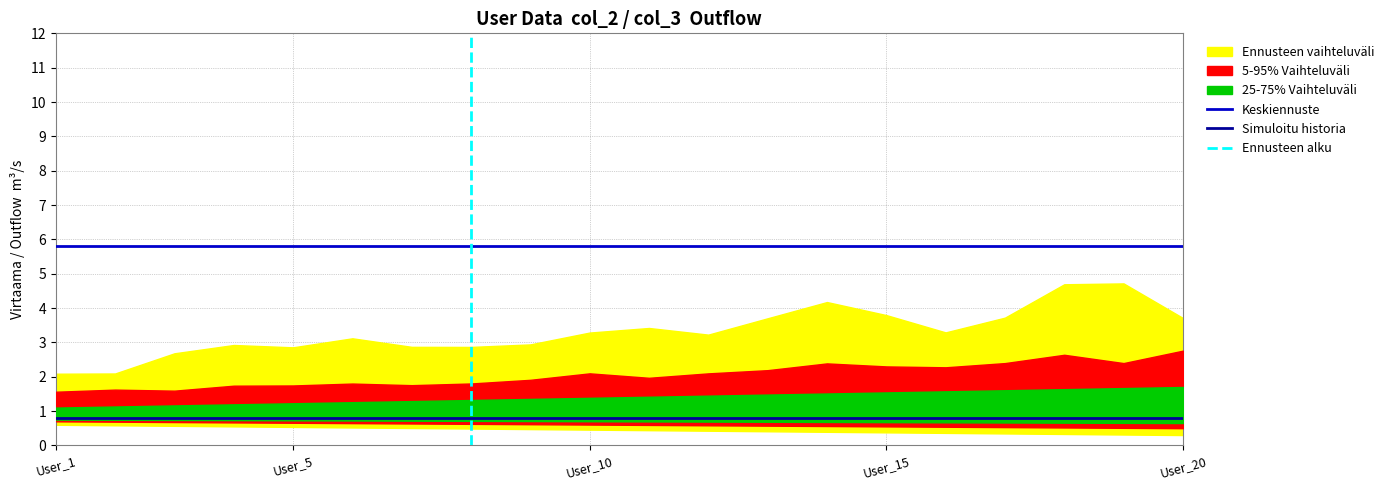

Is it true that Keskiennuste equals 2.7 at User_16?

False